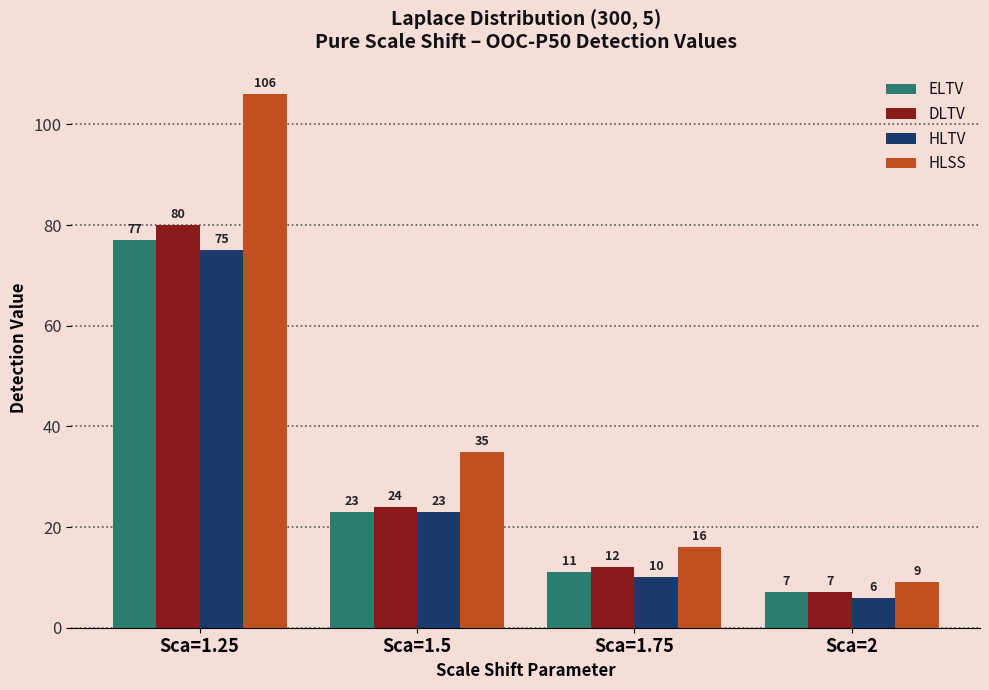

Is it true that HLTV equals 23 at Sca=1.5?

True